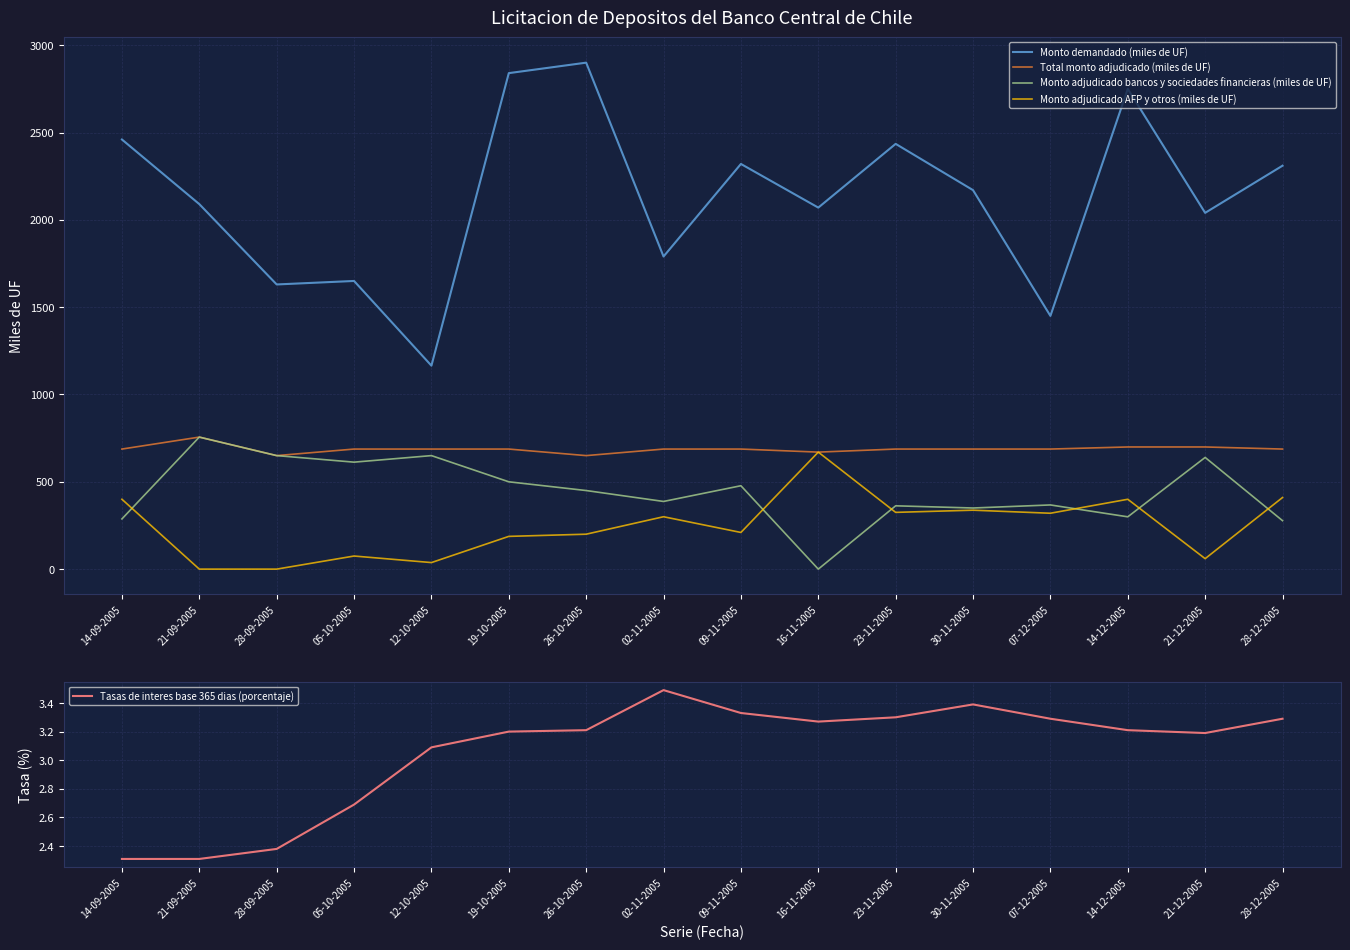

Which series changed the most between 19-10-2005 and 30-11-2005?

Monto demandado (miles de UF)